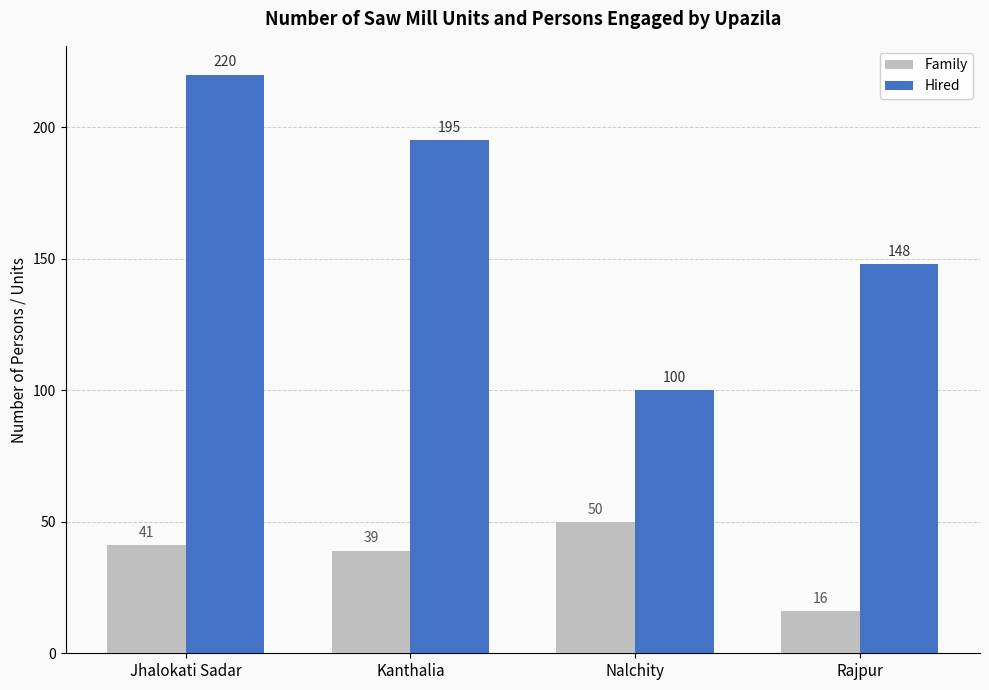

What is the value of the Hired bar at the 4th from the left?

148